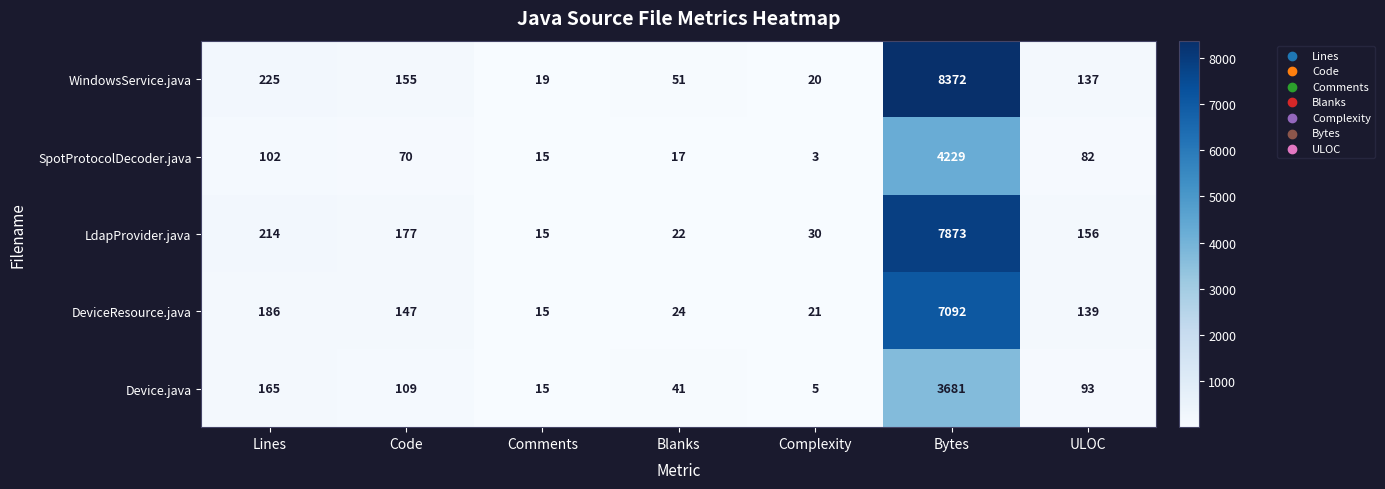

Which series has the largest range (max minus min)?

WindowsService.java